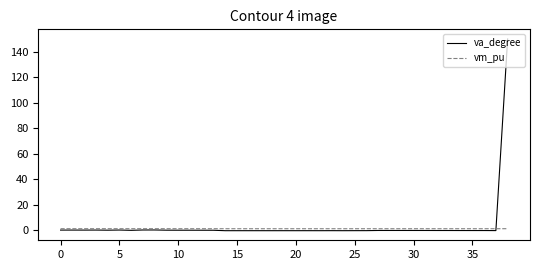

What is the maximum value for va_degree?

150.0